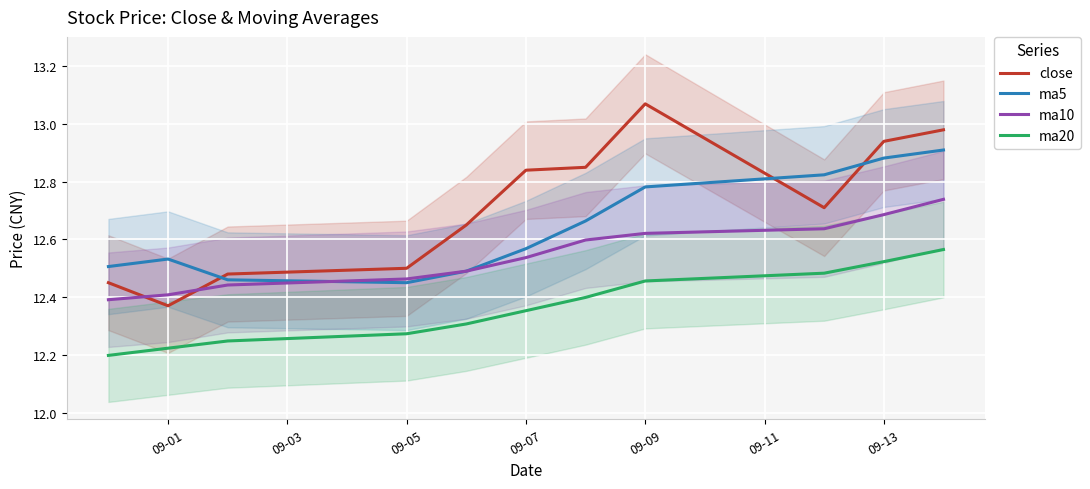

At which label is close closest to 12?

09-01